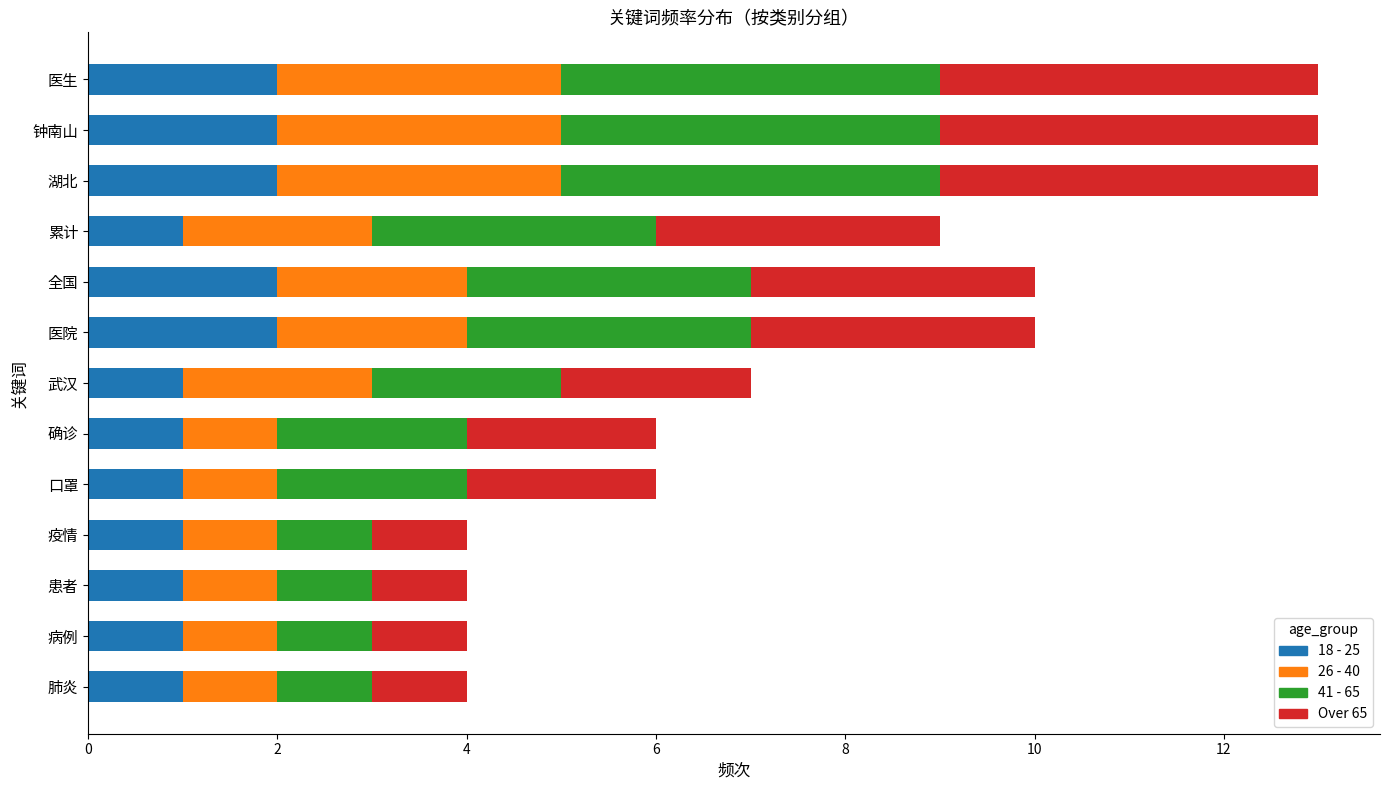

What is the total value across all series at 全国?

10